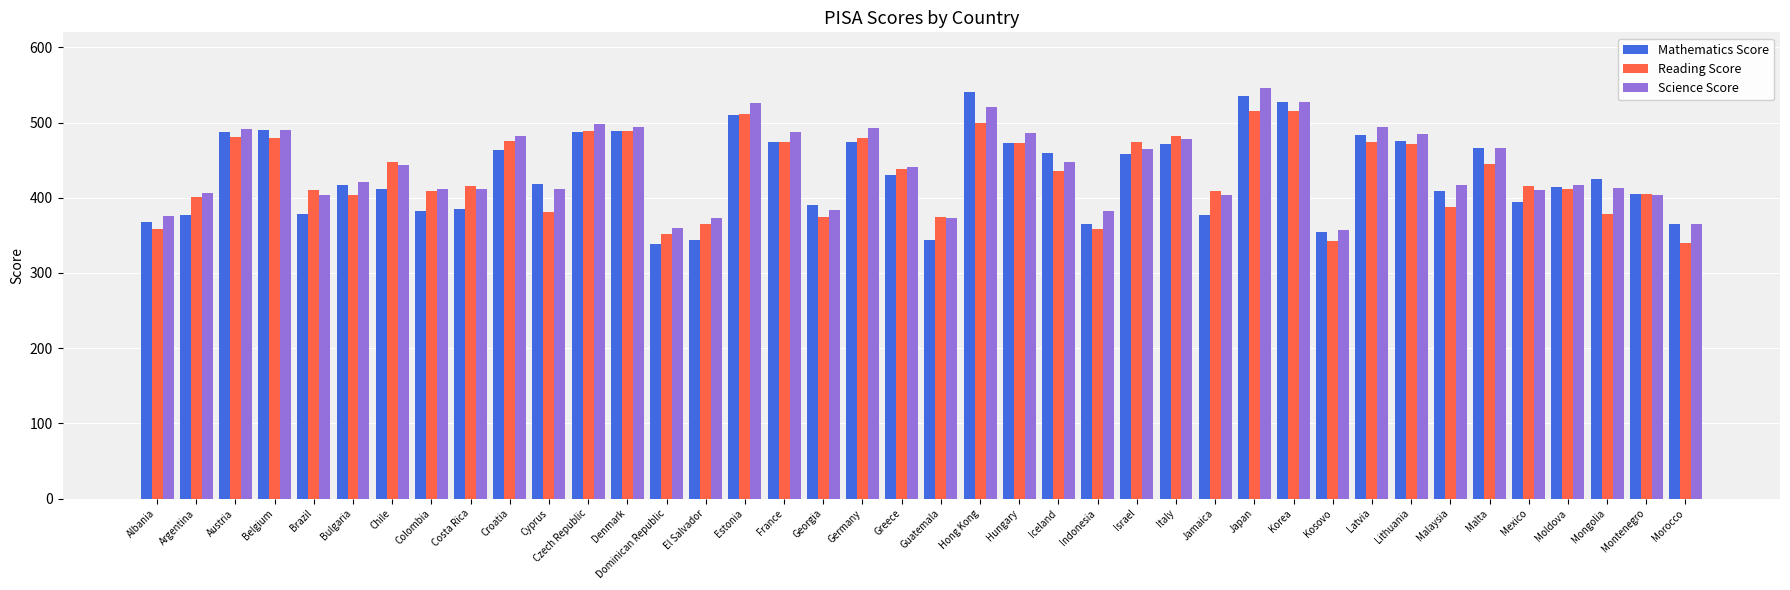

What are all the series names shown in the legend?

Mathematics Score, Reading Score, Science Score